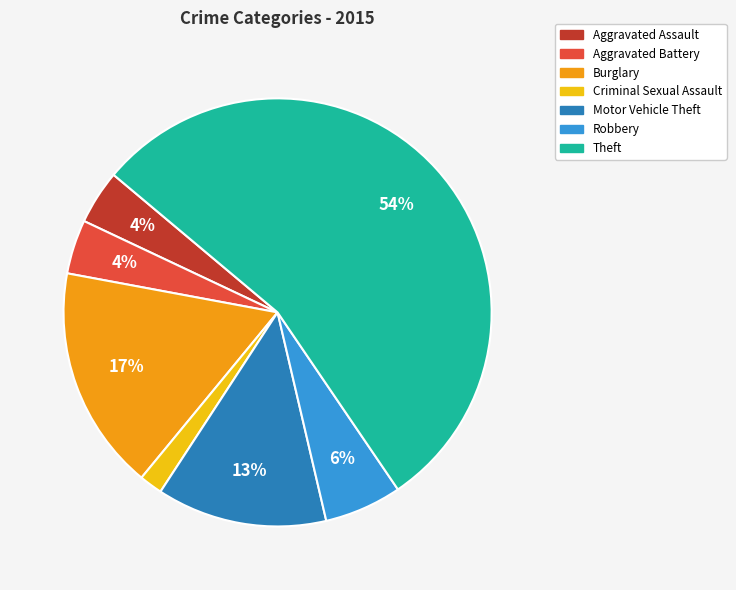

To the nearest percent, what percentage of the pie is Aggravated Battery?

4%